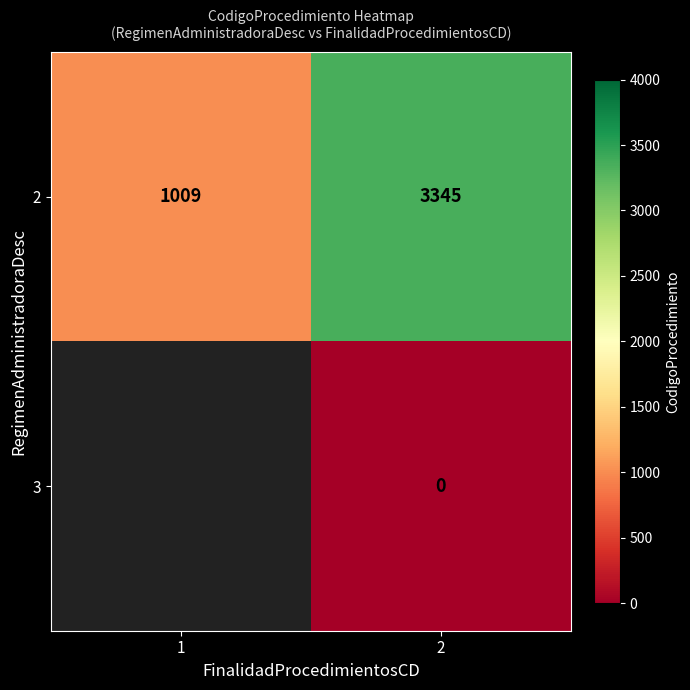

The 2 series shows 3345 at 2. True or false?

True